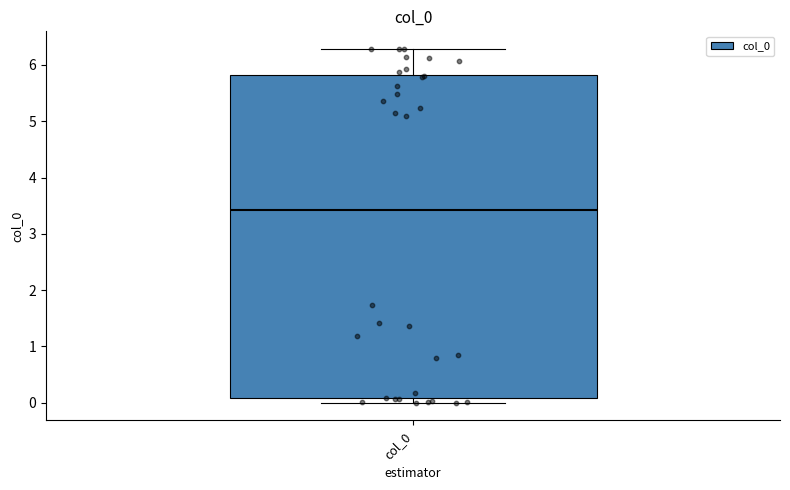

Where is the lower edge of the box for col_0 on the y-axis? The values are not printed on the chart, so give them approximately, as read against the axis.

0.1